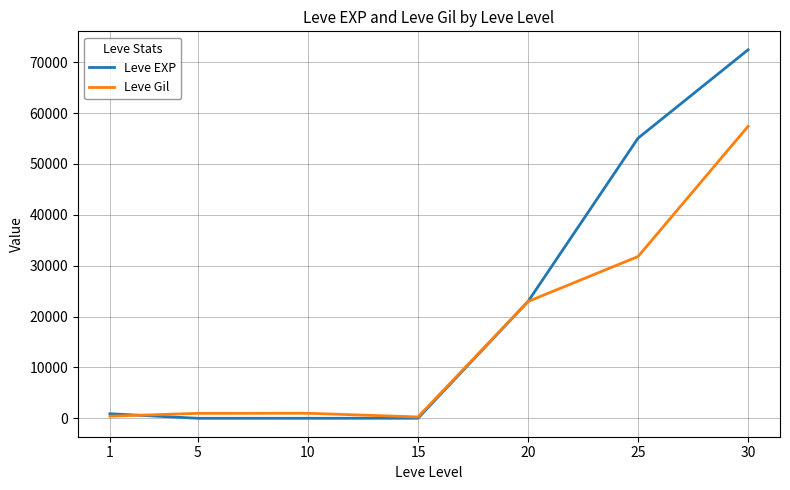

What is the sum of the Leve Gil values at 15 and 5?

1250